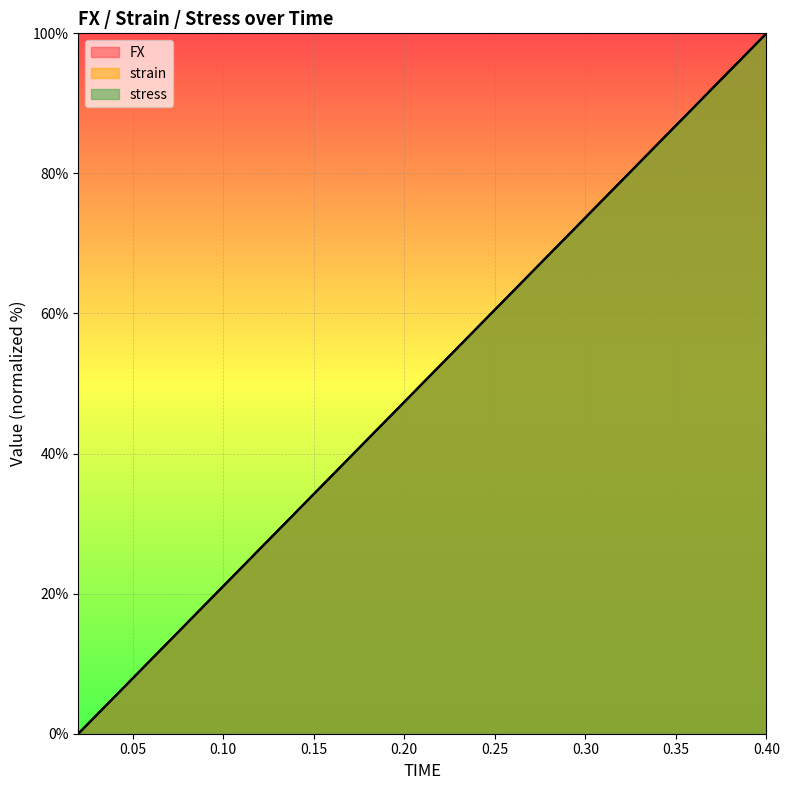

What is the sum of all strain values?

1000.0